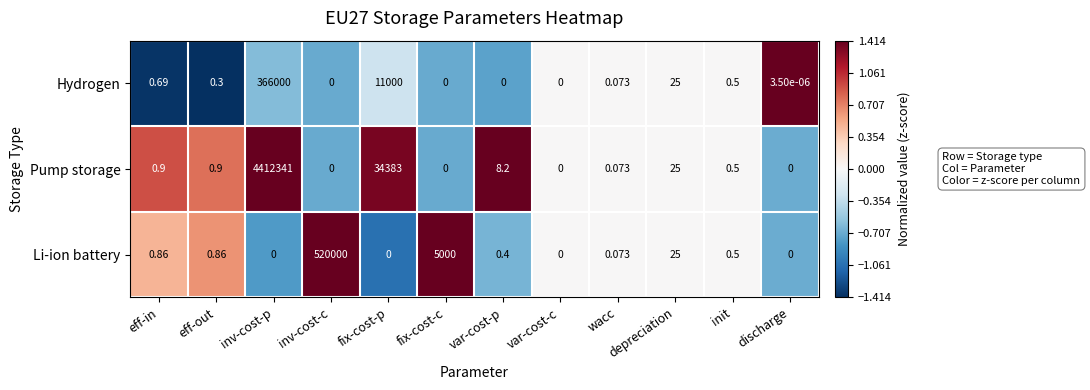

Where is Hydrogen nearest to the value 183000?

fix-cost-p